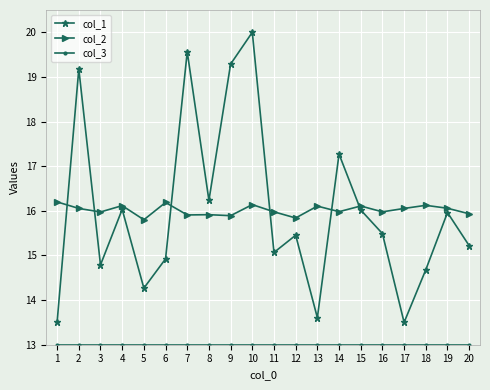

True or false: col_2 has a value of 16.0 at 11.

True